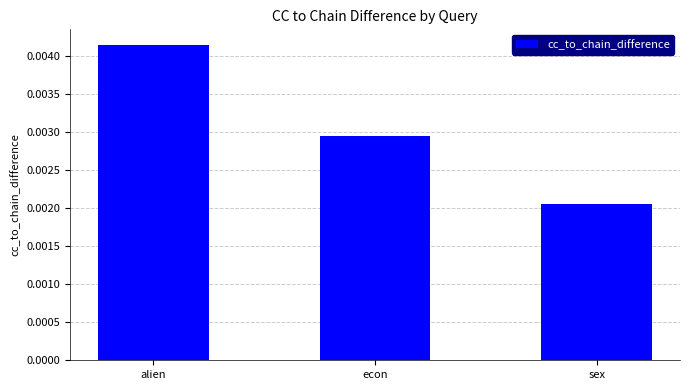

What is the label of the 1st bar from the right?

sex